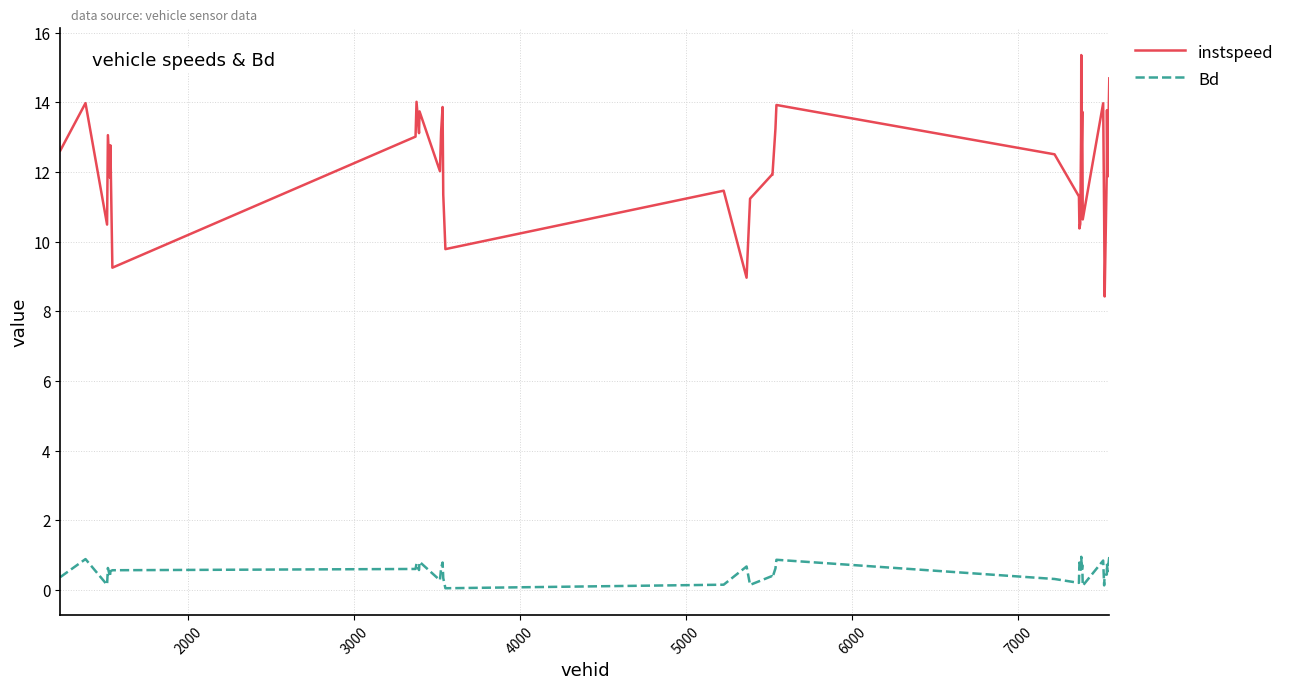

Which series has the widest spread of values?

instspeed